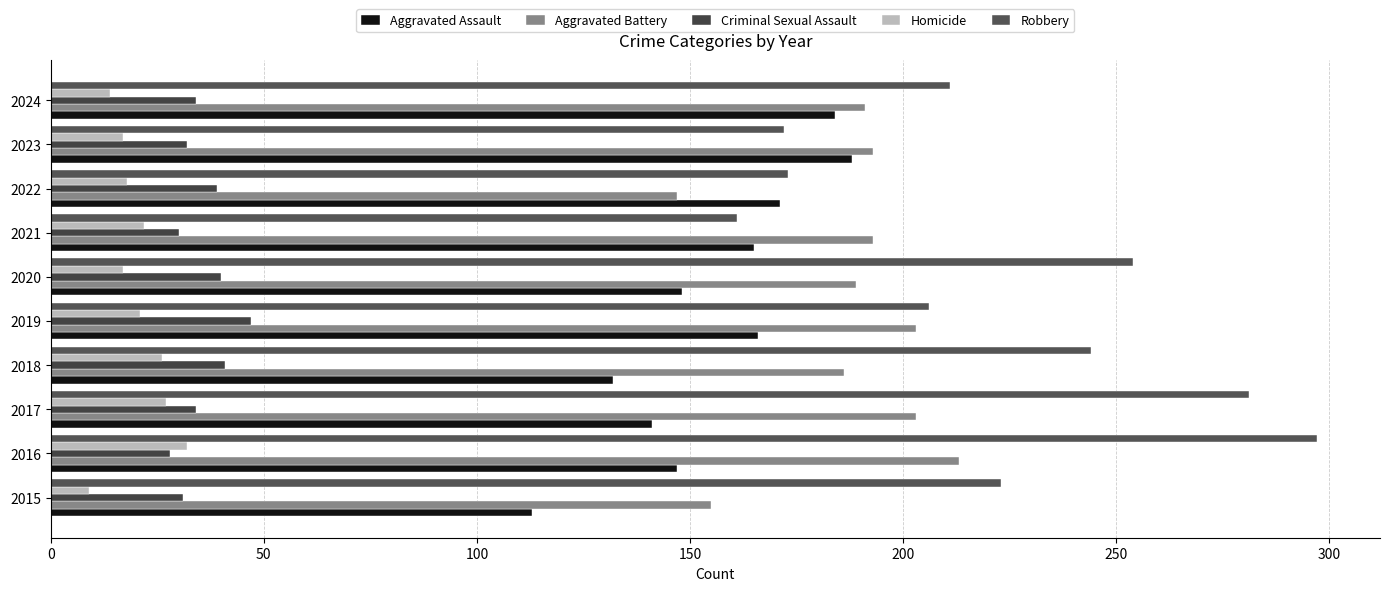

How many categories are shown in the chart?

10